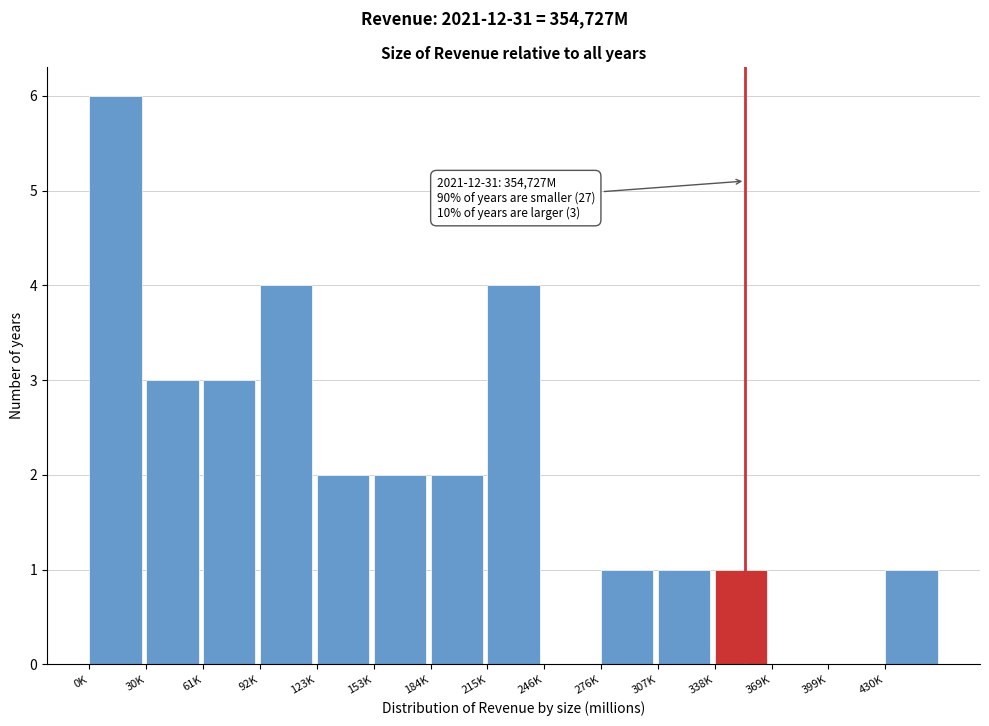

Reading left to right, what are all the values shown in this chart?

0K=6	30K=3	61K=3	92K=4	123K=2	153K=2	184K=2	215K=4	246K=0	276K=1	307K=1	338K=1	369K=0	399K=0	430K=1